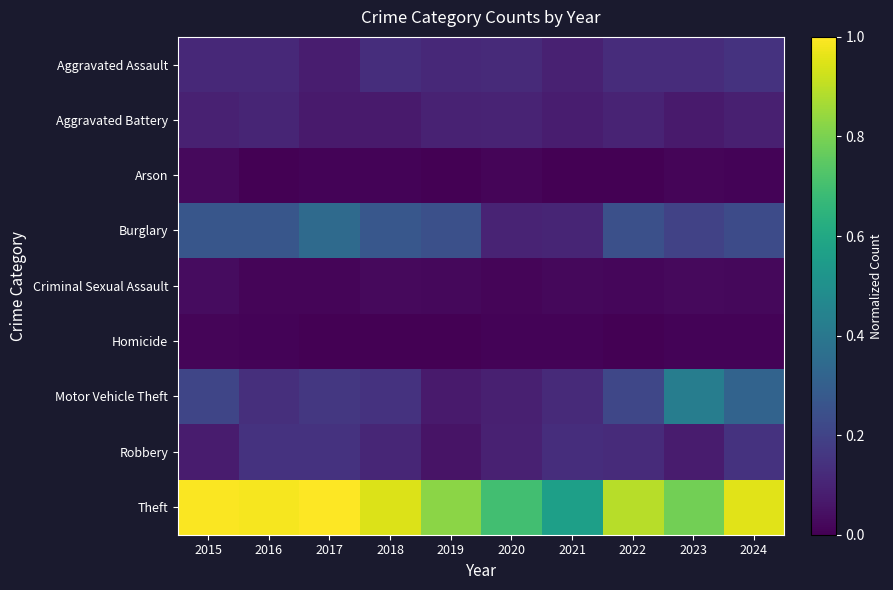

How many series are shown in this chart?

9